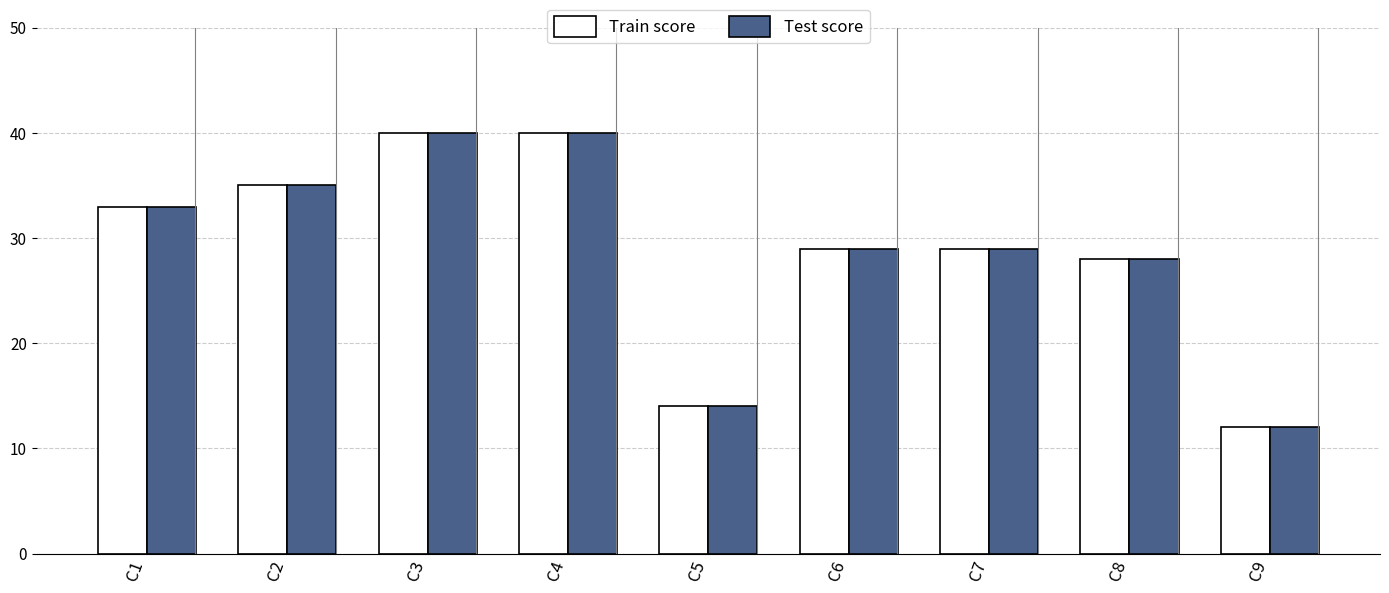

What is the maximum value shown in the chart?

40